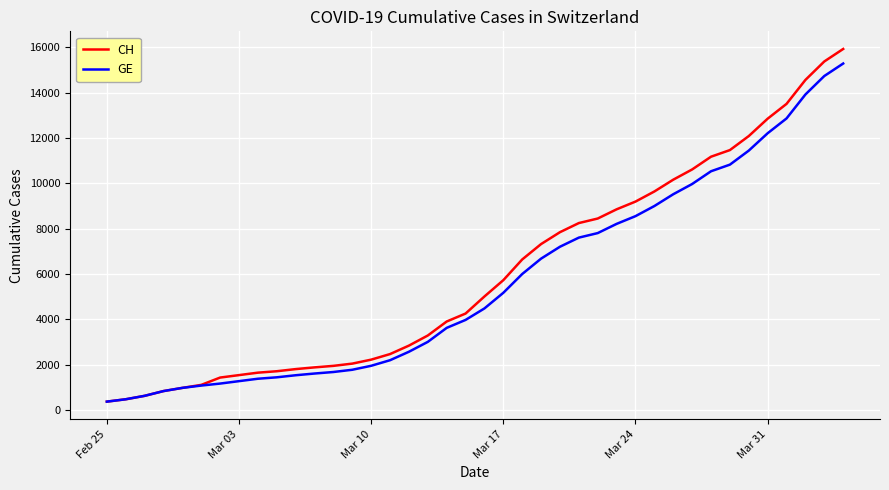

What is the minimum value shown in the chart?

375